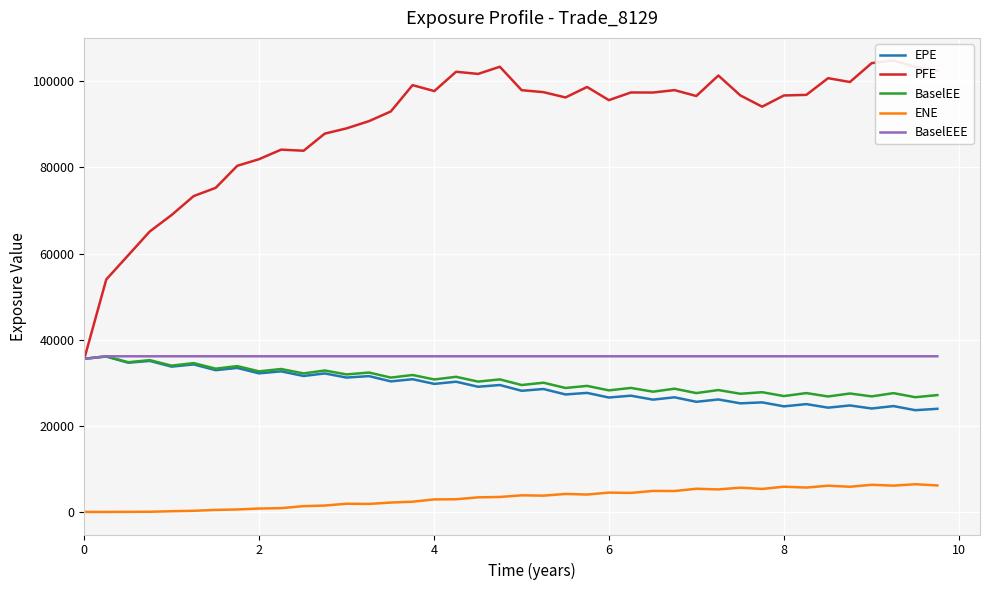

The value of EPE at 8 is 7118.4. True or false?

False